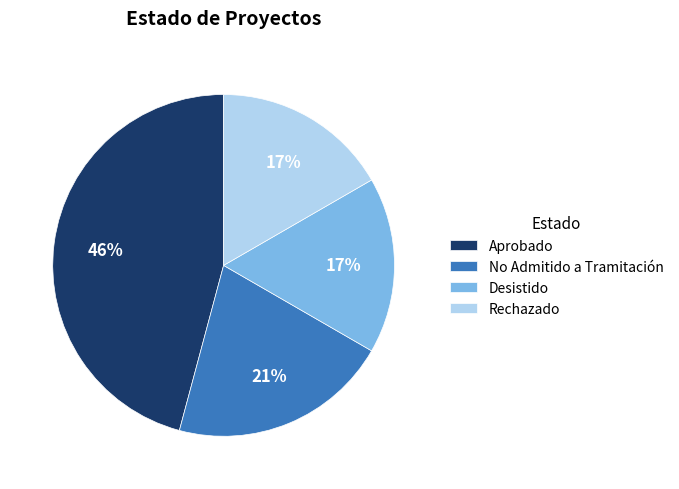

Count the number of slices in the pie.

4